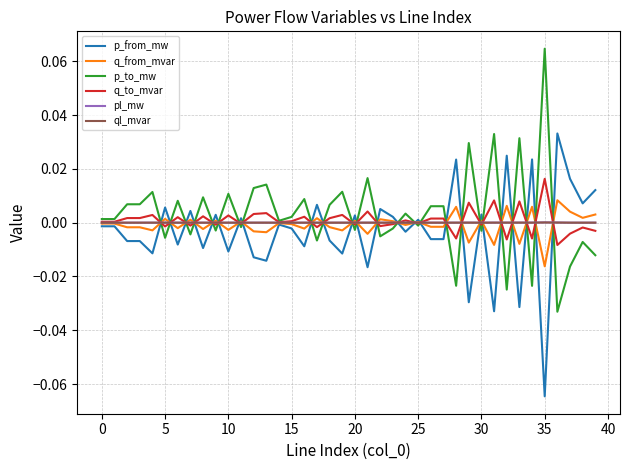

At which category does the chart reach its peak across all series?

35